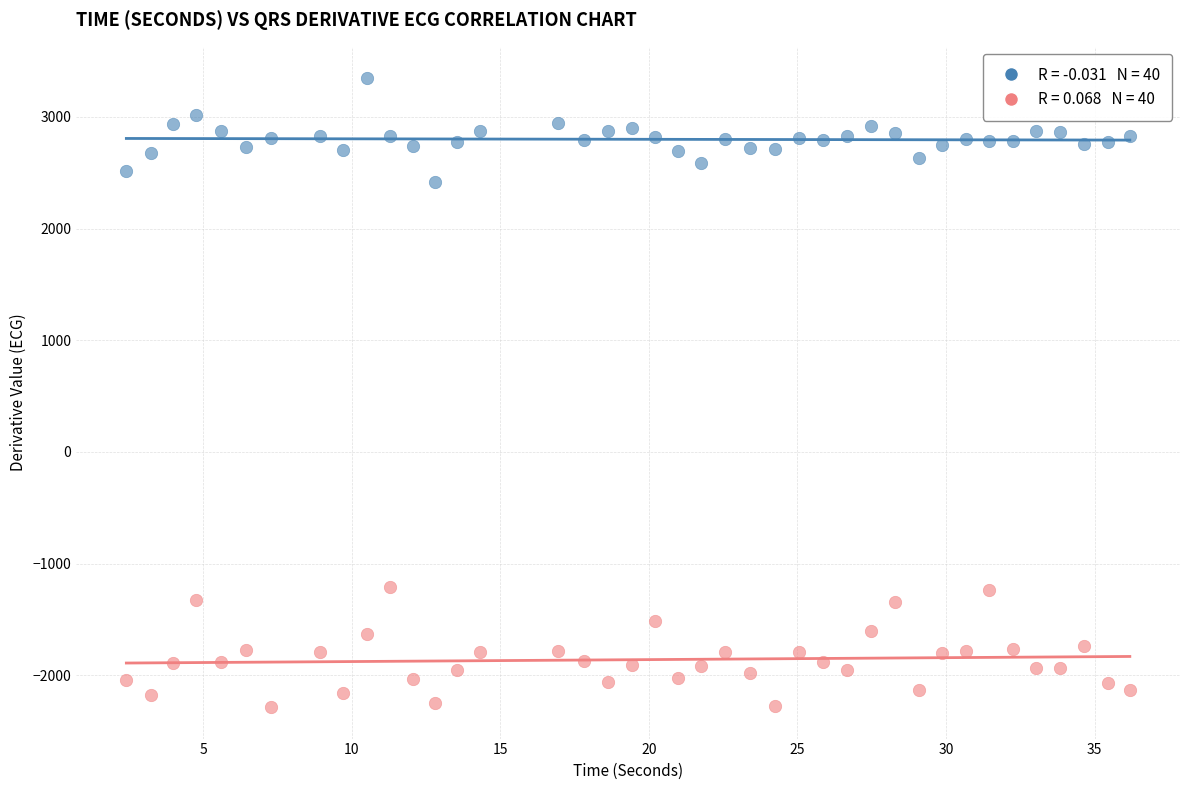

Across all data points, what is the range of Y values (max minus min)?

5630.7